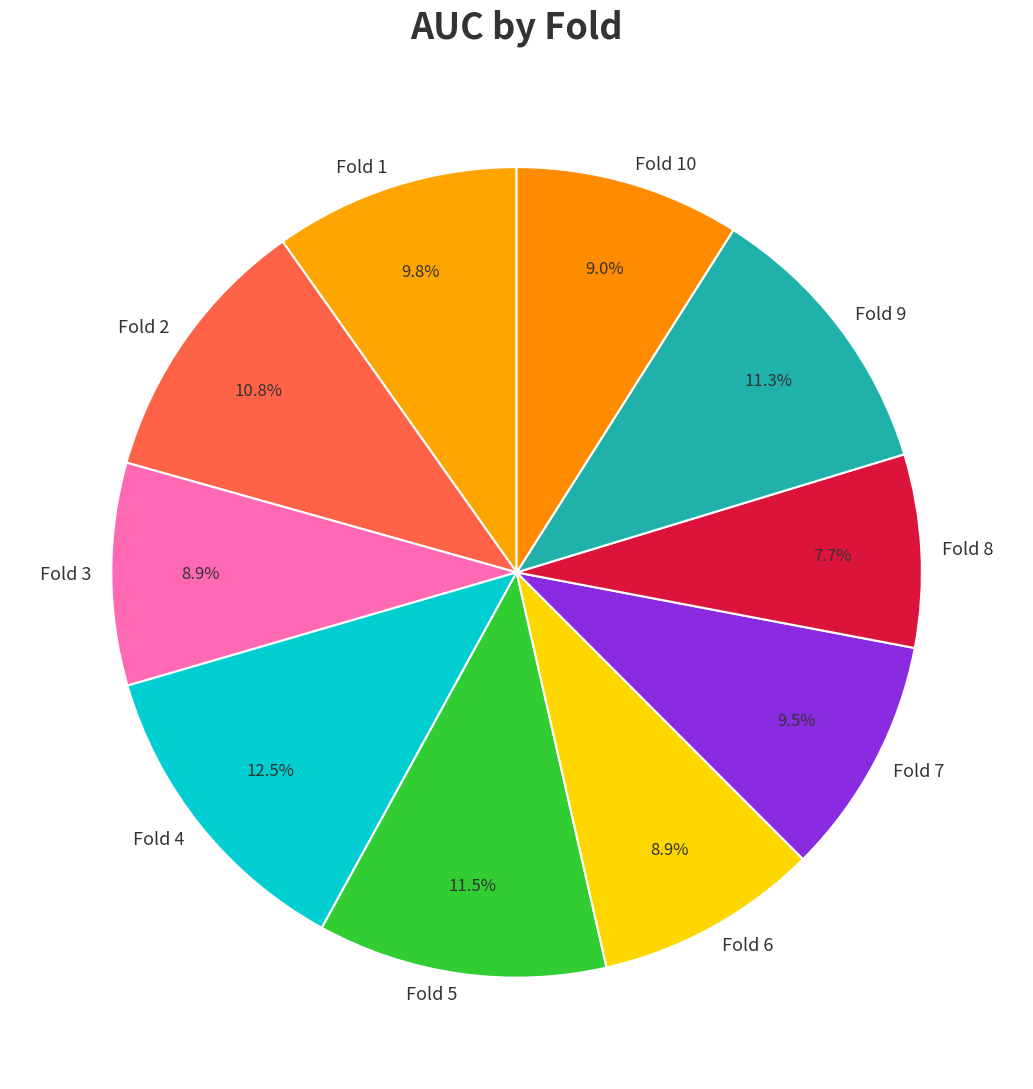

Count the number of slices in the pie.

10